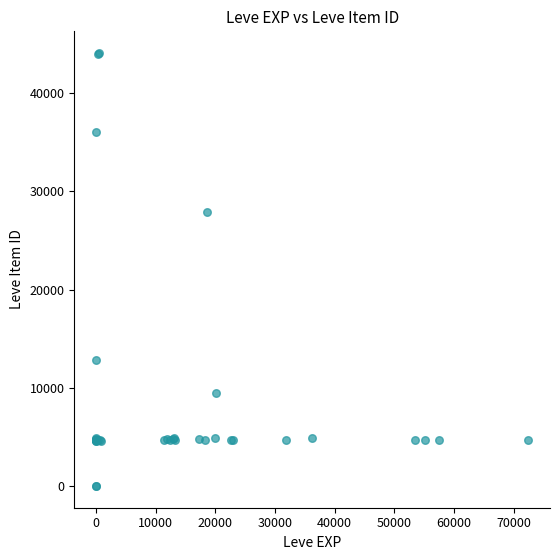

What Y value in the scatter plot is closest to 22048?

27884